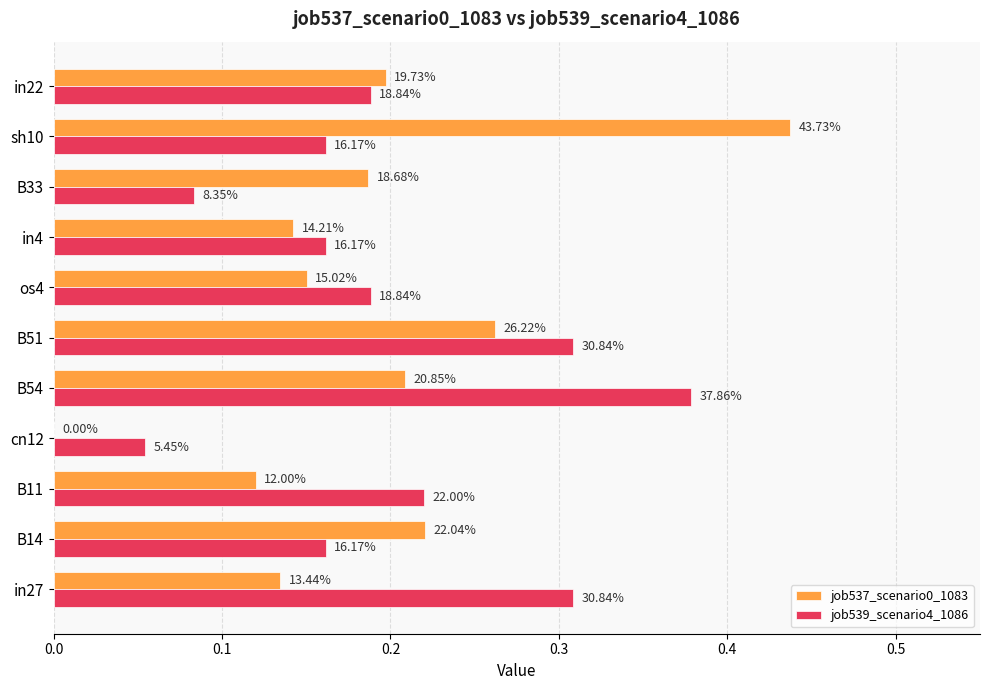

What are all the series names shown in the legend?

job537_scenario0_1083, job539_scenario4_1086